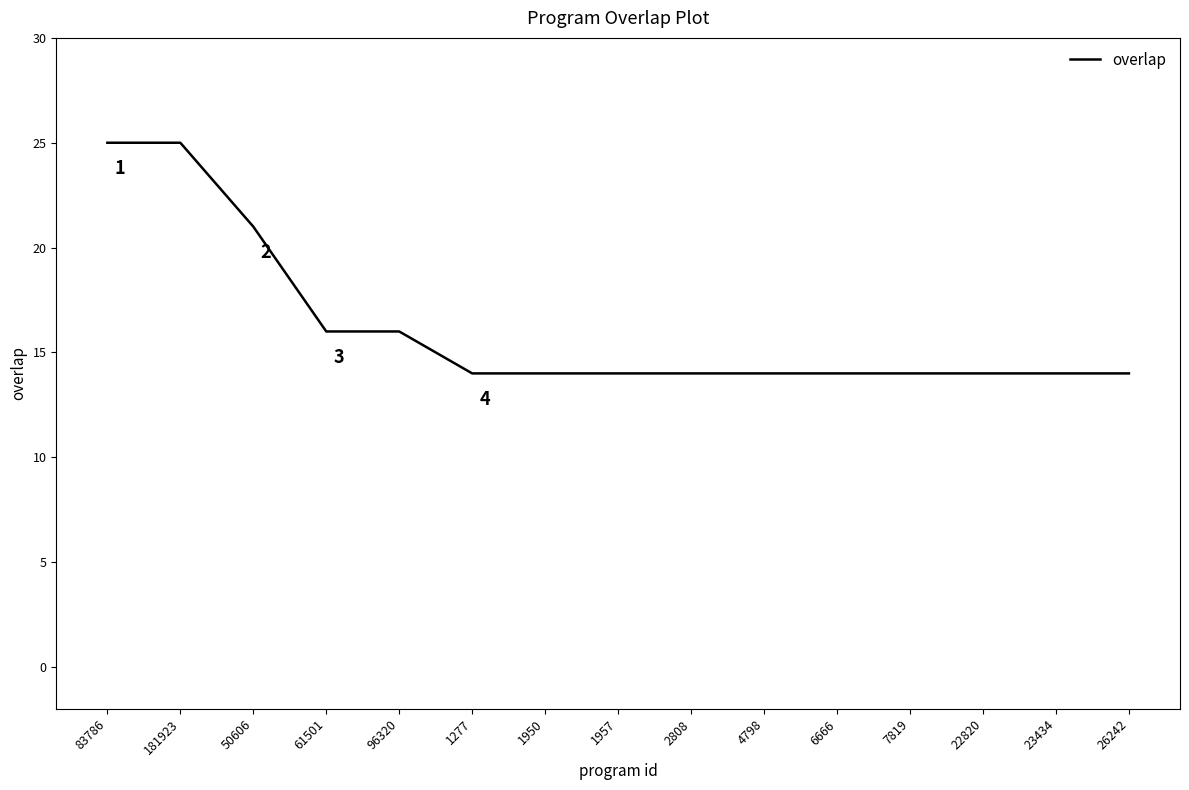

The value at 61501 is 28. True or false?

False